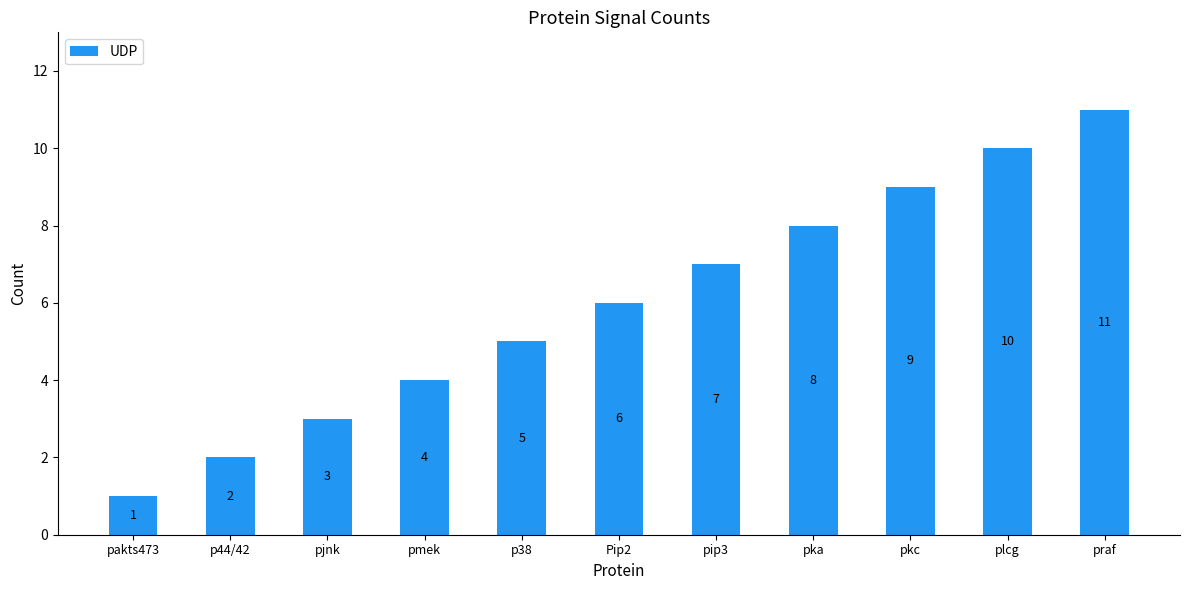

What is the difference between the maximum and minimum values?

10